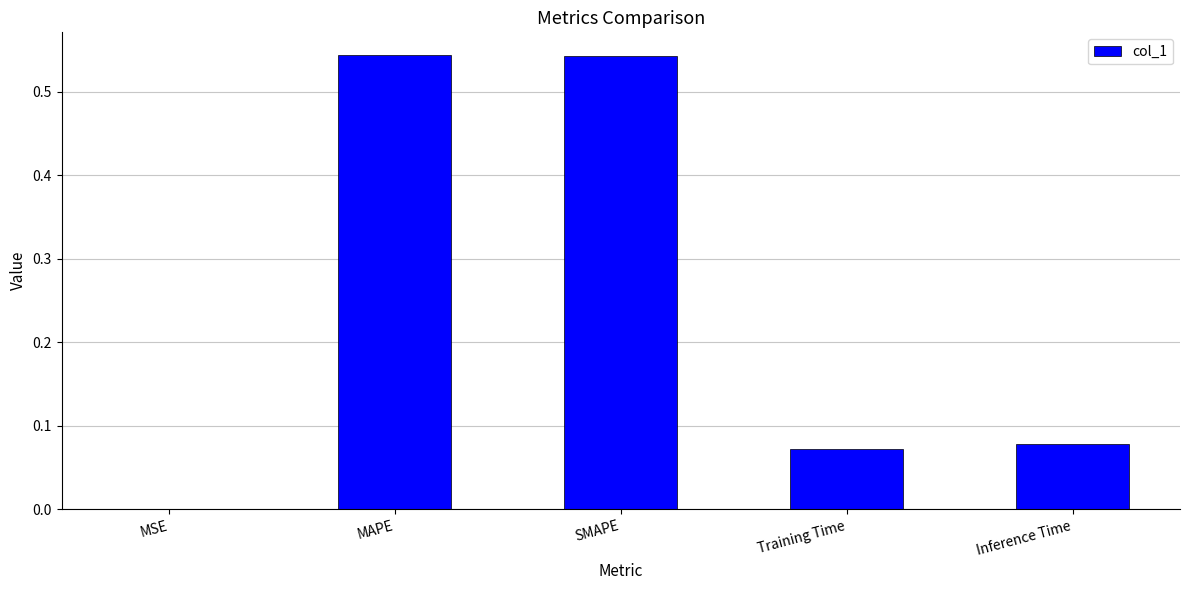

Between Inference Time and MSE, which is larger?

Inference Time